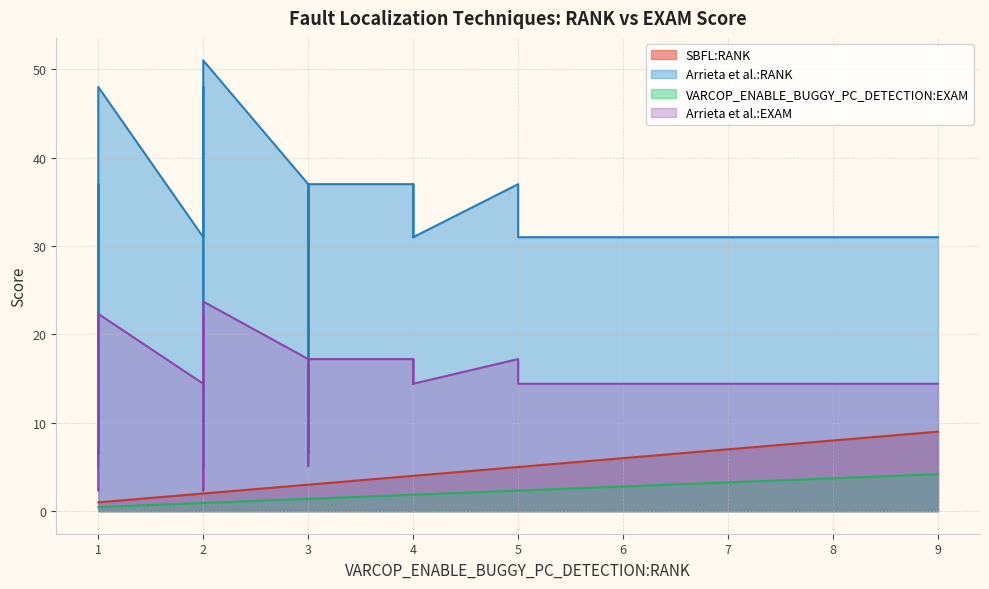

What are all the series names shown in the legend?

SBFL:RANK, Arrieta et al.:RANK, VARCOP_ENABLE_BUGGY_PC_DETECTION:EXAM, Arrieta et al.:EXAM